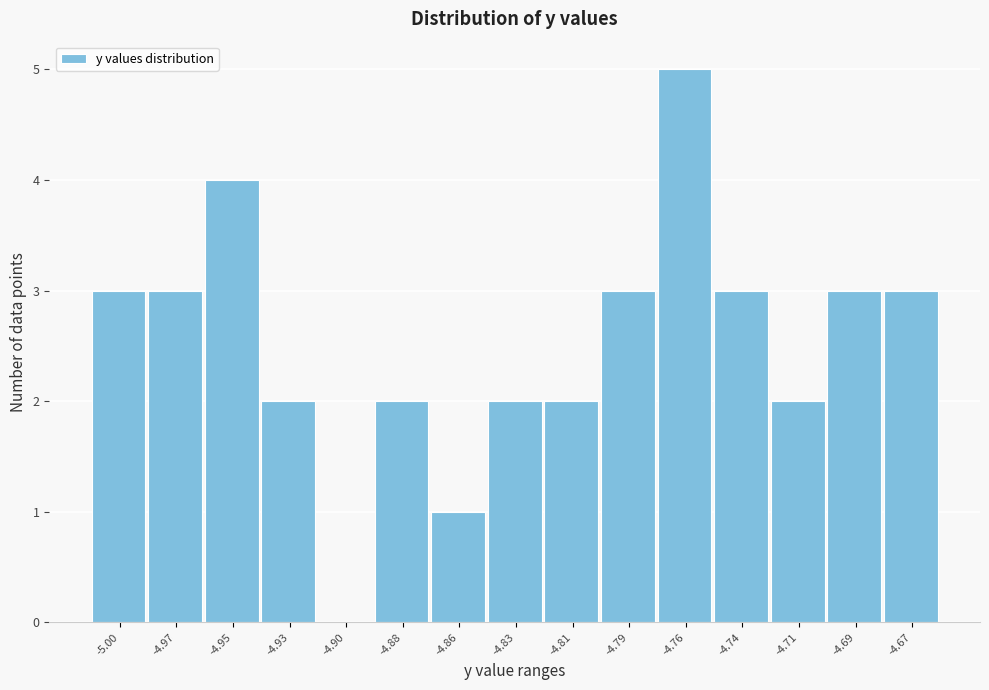

Reading right to left, list all the values displayed in this chart.

-4.67=3	-4.69=3	-4.71=2	-4.74=3	-4.76=5	-4.79=3	-4.81=2	-4.83=2	-4.86=1	-4.88=2	-4.90=0	-4.93=2	-4.95=4	-4.97=3	-5.00=3